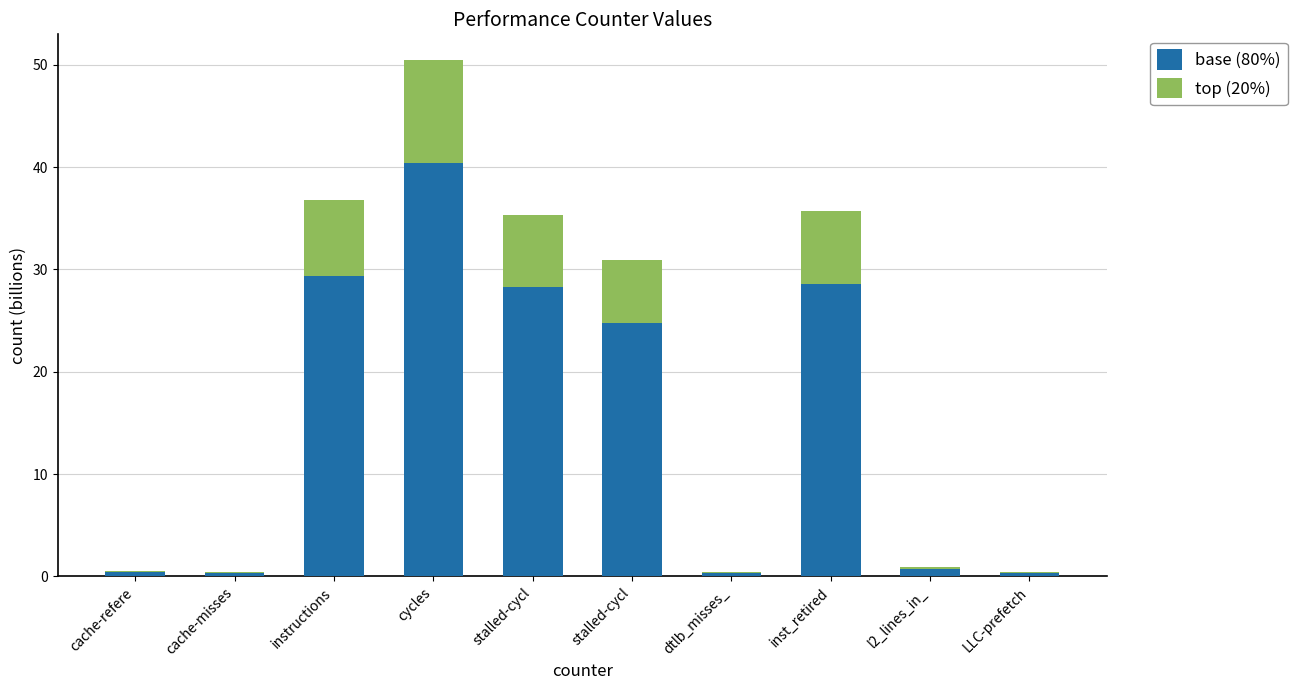

How many values in the base (80%) series exceed 24?

5